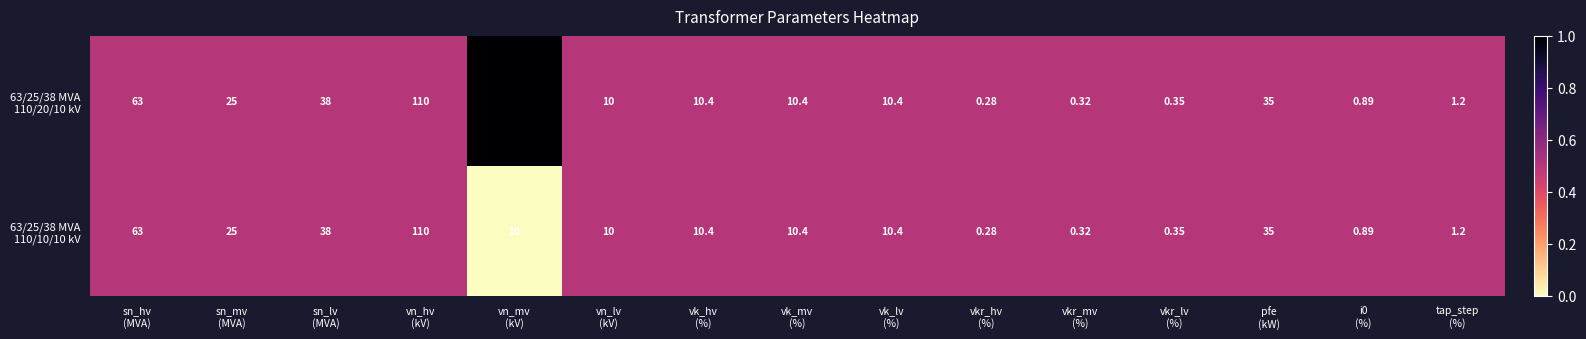

How many distinct data groups are displayed?

2